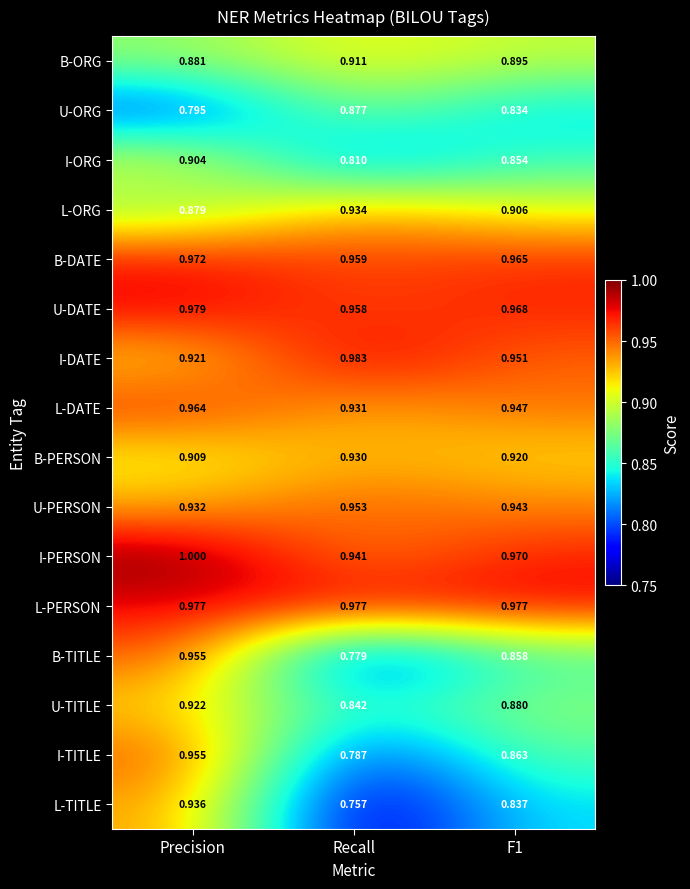

Which category has the lowest value across all series?

Recall